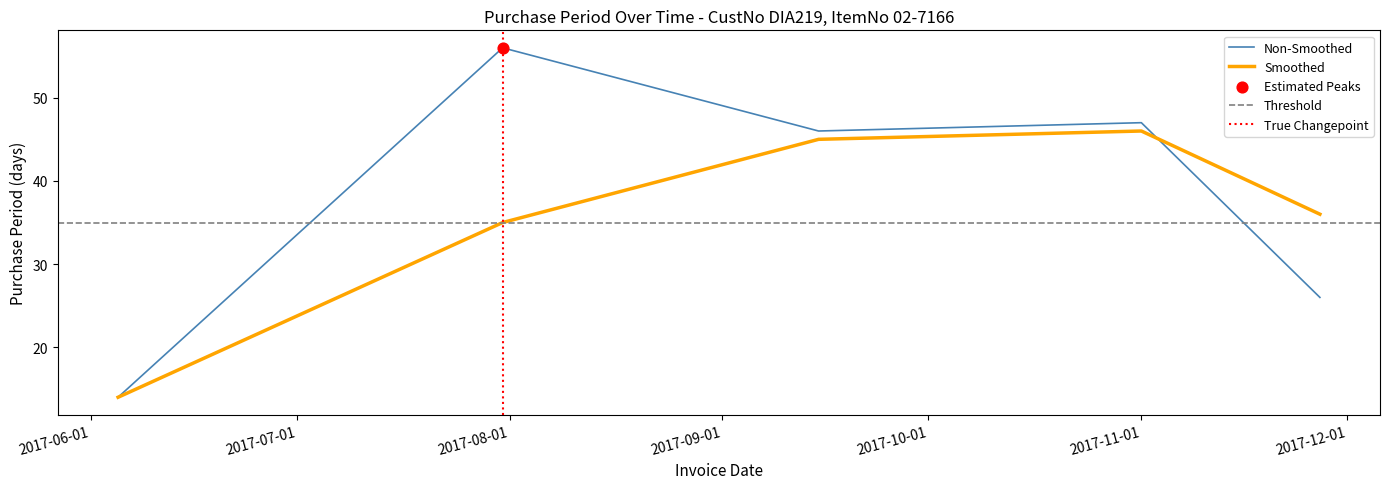

Approximately how many times larger is the value at 2017-11-01 compared to 2017-11-27?

1.8